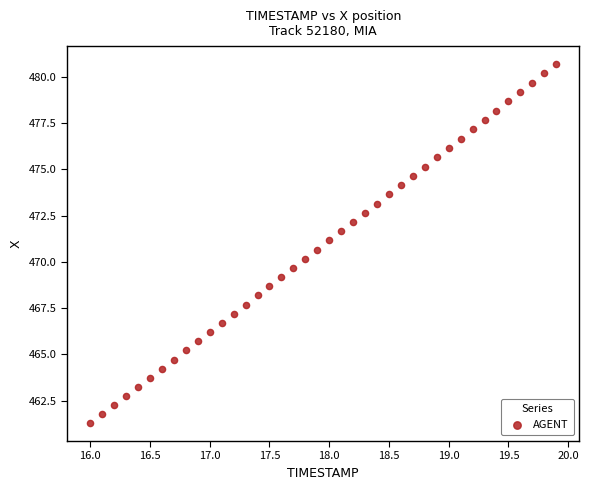

What is the range of X values (max minus min)?

3.9